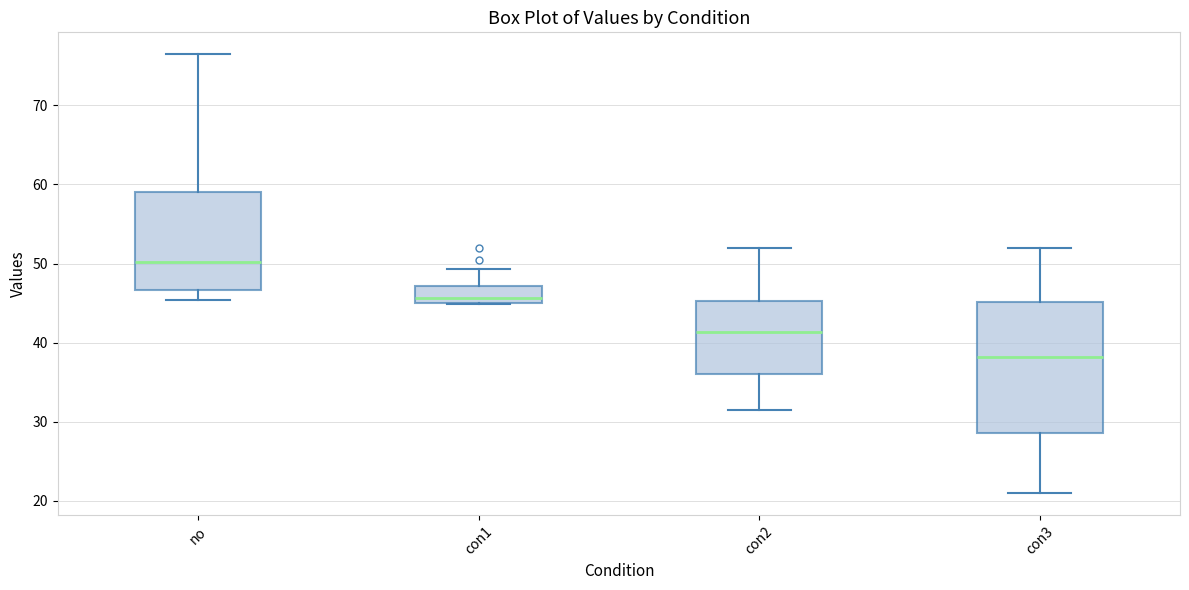

Reading left to right, read every box against the y-axis: the position of its median line, the range the box covers, and the ends of its whiskers. The values are not printed on the chart, so give them approximately, as read against the axis.

no: median 50, box 47 to 59, whiskers 45 to 76
con1: median 46, box 45 to 47, whiskers 45 to 49
con2: median 41, box 36 to 45, whiskers 31 to 52
con3: median 38, box 29 to 45, whiskers 21 to 52